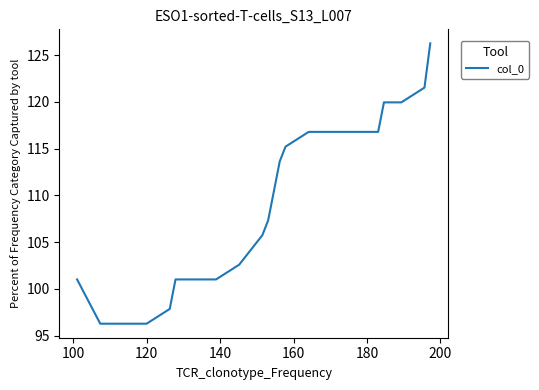

The chart shows a value of 57.0 at 8. True or false?

False